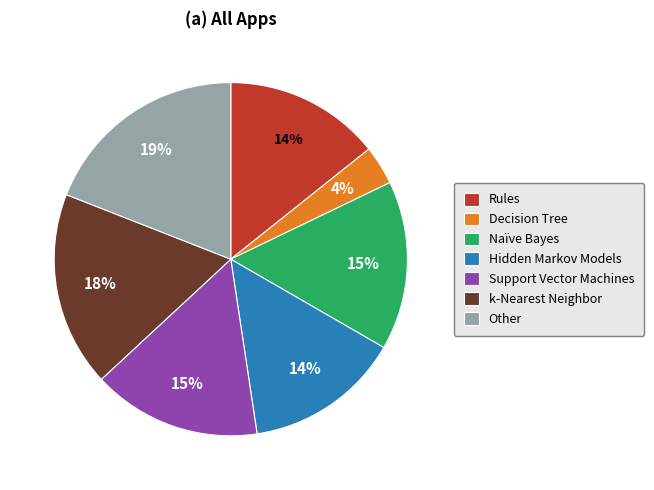

Which has a higher value, k-Nearest Neighbor or Hidden Markov Models?

k-Nearest Neighbor